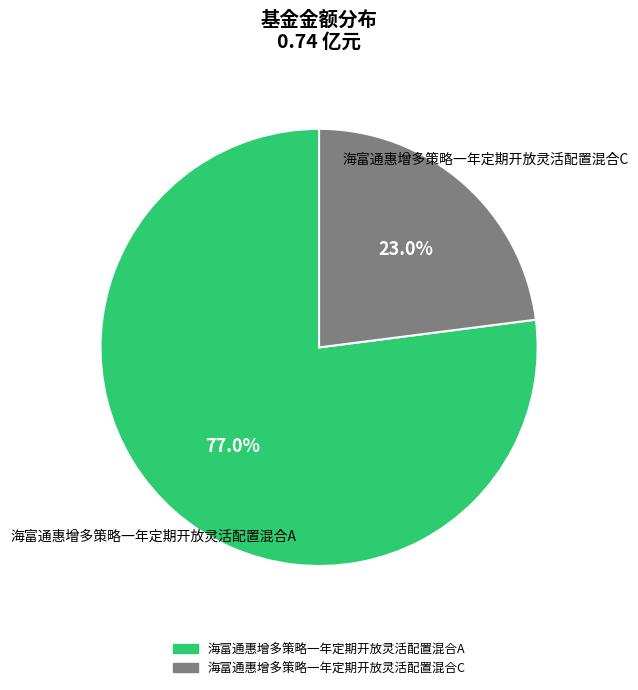

Count the number of slices in the pie.

2